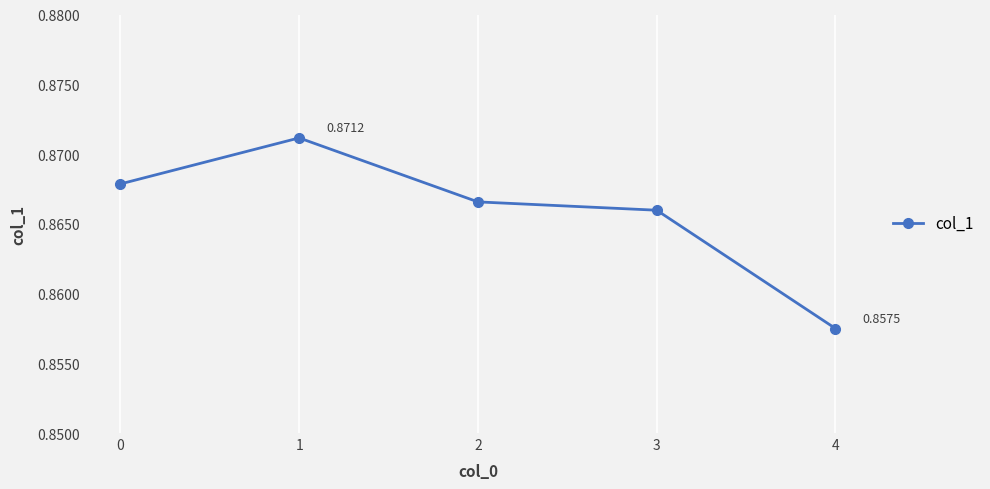

What is the sum of the values at 3 and 1?

1.7